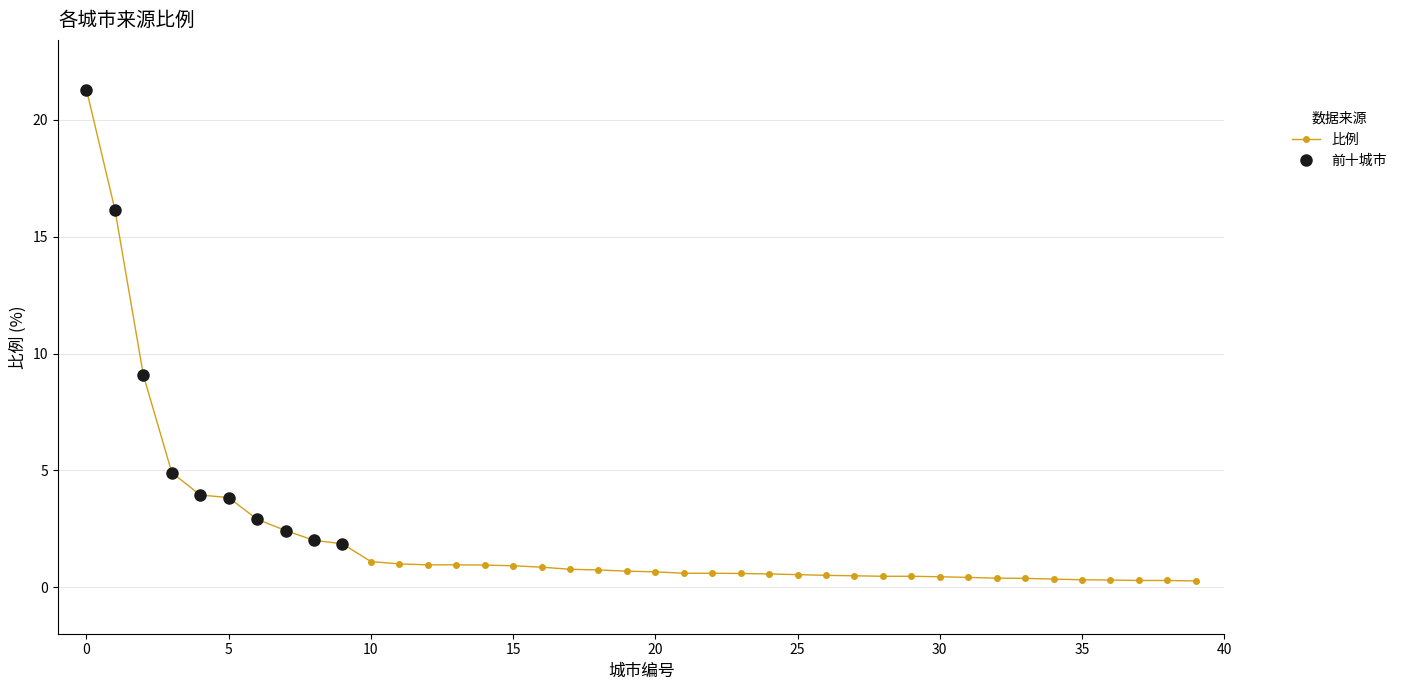

The chart shows a value of 1.1 at 10. True or false?

True